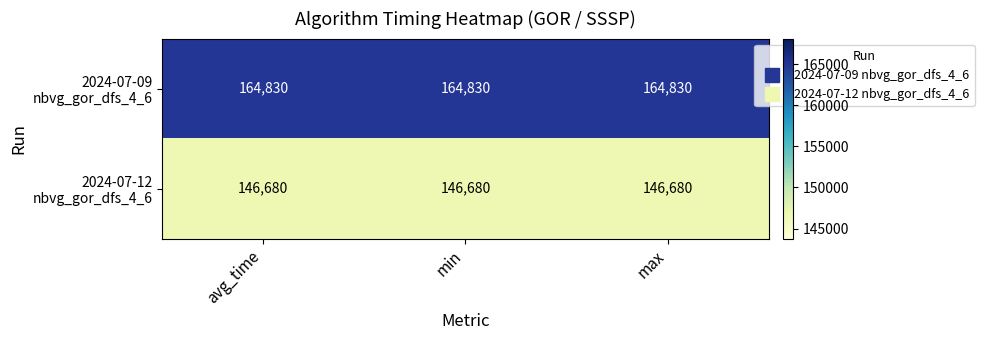

What is the greatest value displayed?

164830